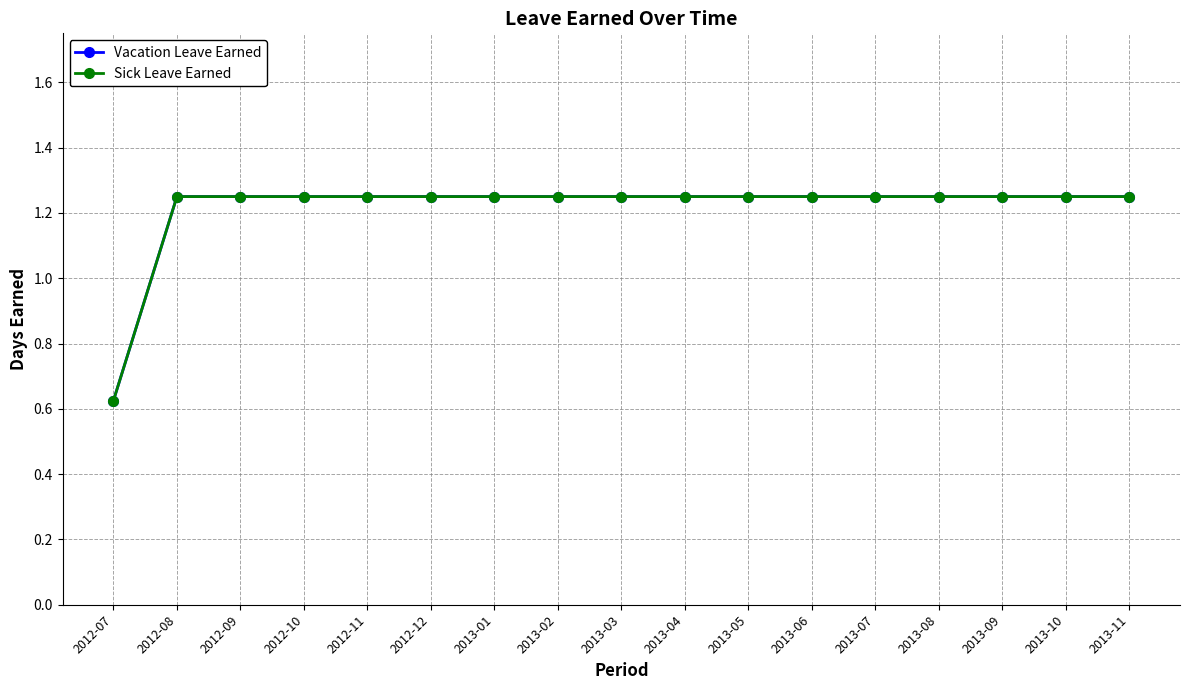

List the series in order of their peak value, lowest first.

Vacation Leave Earned, Sick Leave Earned